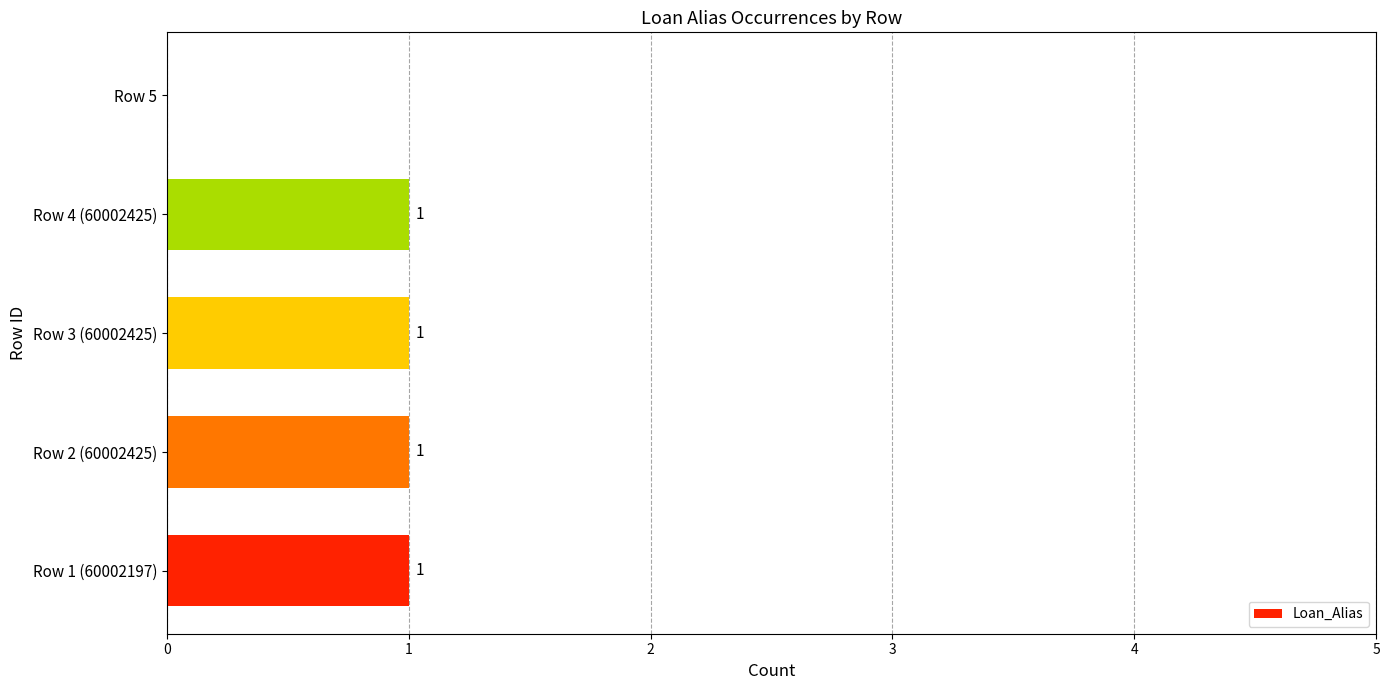

What is the sum of all values?

4